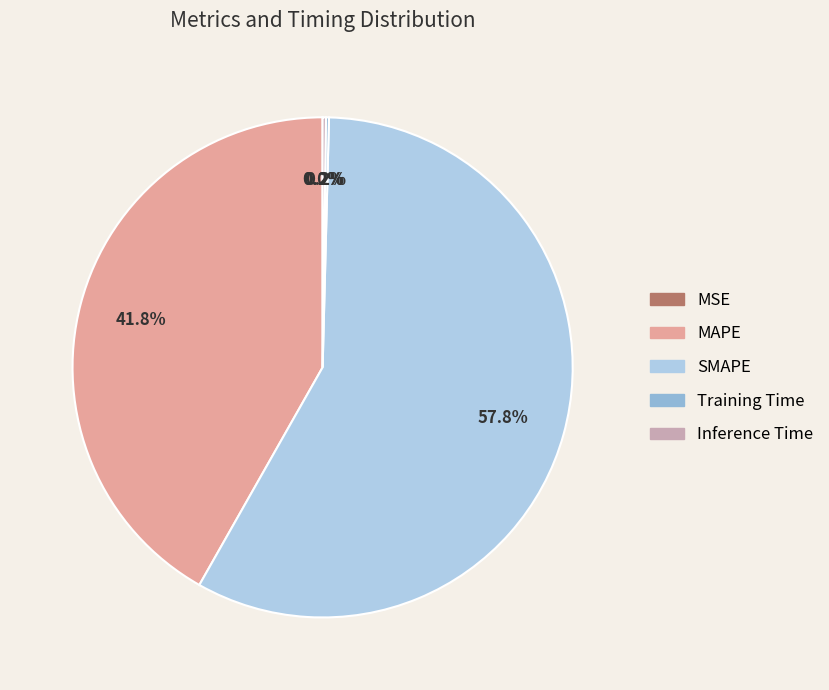

What percentage do MAPE and MSE together represent?

41.8%